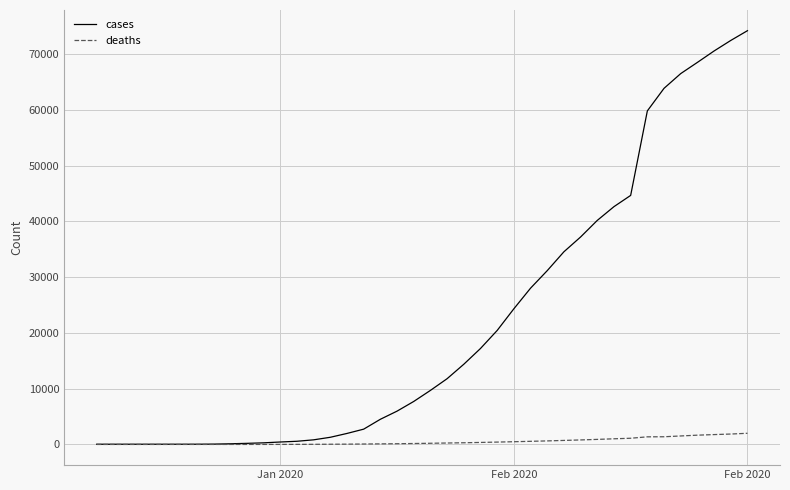

What is the maximum value shown in the chart?

74185